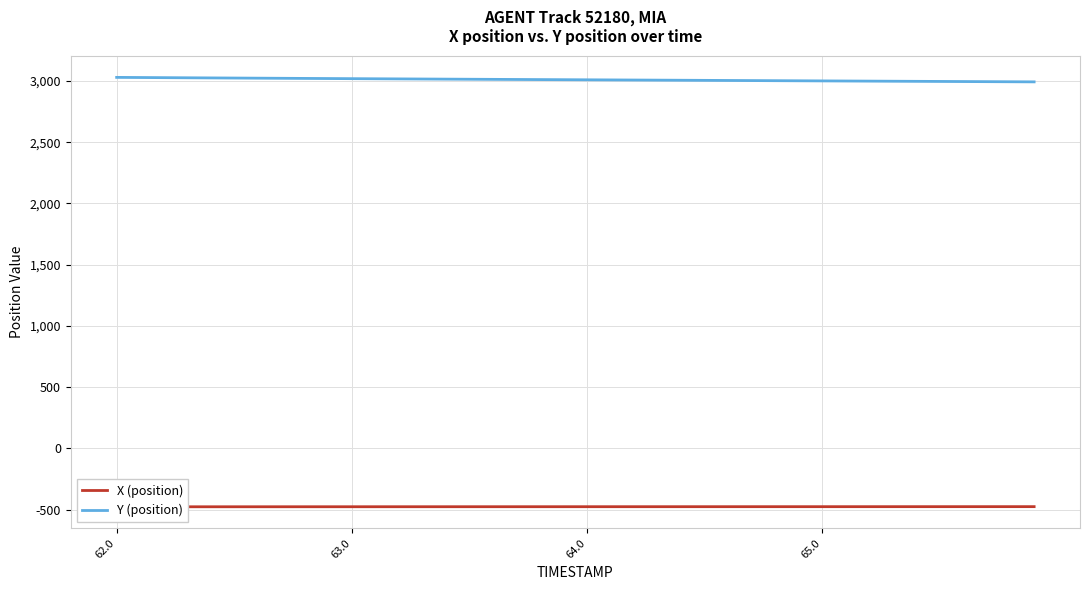

What is the lowest value of the Y (position) series?

2992.3